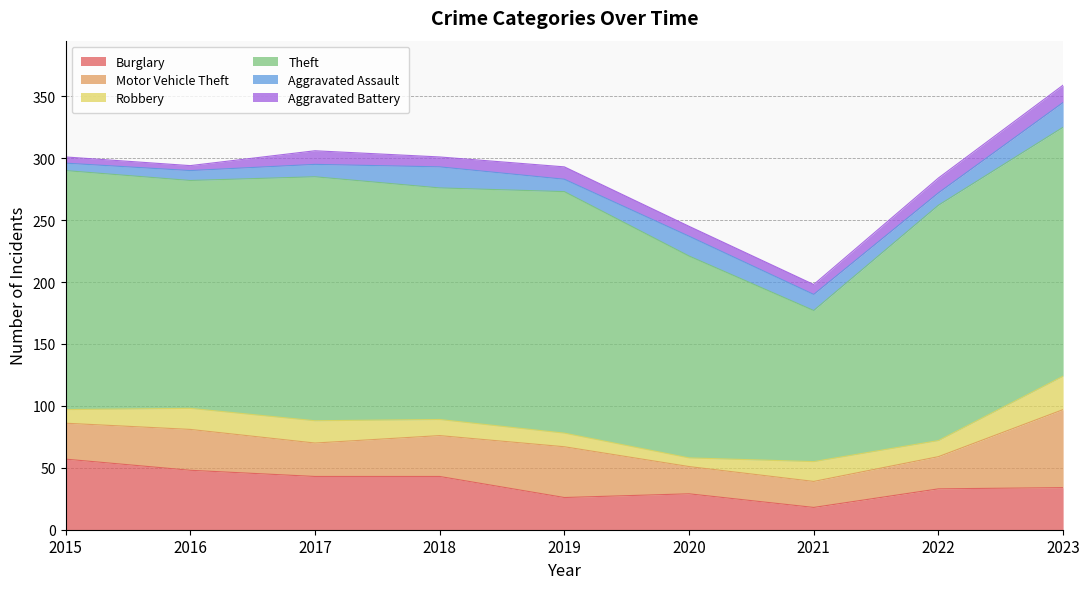

List the series in order of their peak value, lowest first.

Aggravated Battery, Aggravated Assault, Robbery, Burglary, Motor Vehicle Theft, Theft